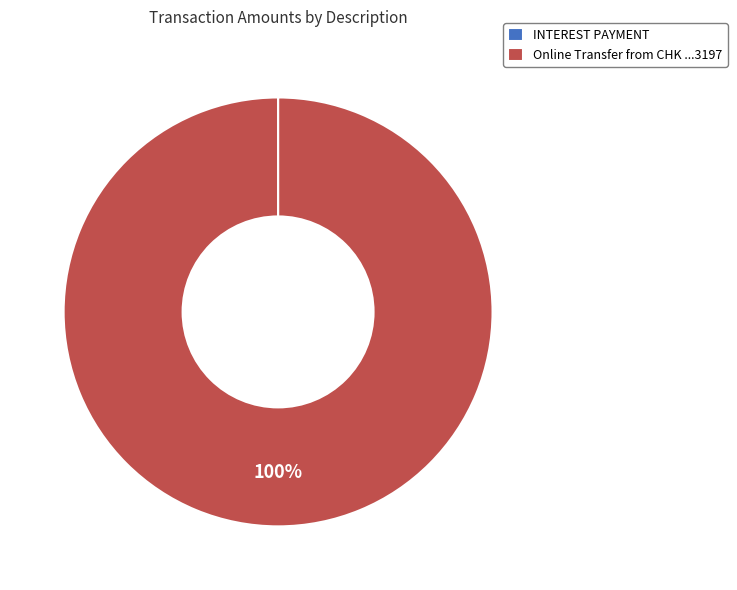

True or false: Online Transfer from CHK ...3197 accounts for 100% of the total.

True